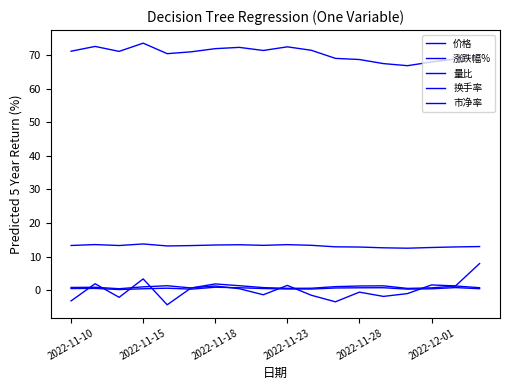

Reading right to left, extract all data points from this chart.

价格: 69.4	68.8	67.9	66.8	67.4	68.6	69.0	71.3	72.4	71.3	72.2	71.8	70.9	70.3	73.5	71.0	72.5	71.1
涨跌幅%: 8.0	1.4	1.6	-0.9	-1.8	-0.5	-3.4	-1.4	1.5	-1.3	0.5	1.3	0.8	-4.2	3.4	-2.0	2.0	-3.1
量比: 0.8	1.3	0.8	0.6	1.4	1.3	1.1	0.7	0.6	0.9	1.4	1.9	0.8	1.4	1.1	0.5	1.0	0.9
换手率: 0.5	0.9	0.5	0.4	0.8	0.8	0.7	0.4	0.4	0.6	0.8	1.0	0.4	0.7	0.5	0.3	0.6	0.6
市净率: 13.1	12.9	12.8	12.6	12.7	12.9	13.0	13.4	13.6	13.4	13.6	13.5	13.3	13.2	13.8	13.4	13.6	13.4